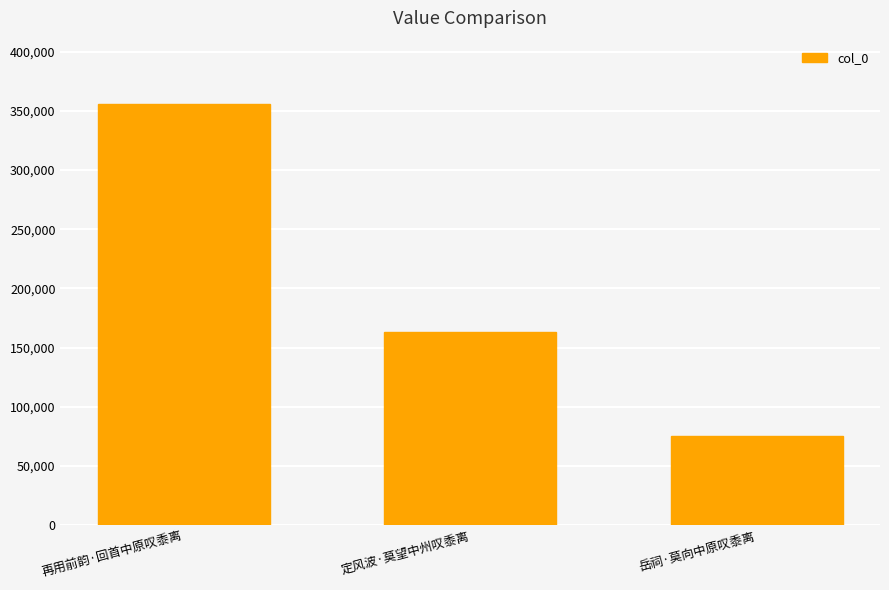

Approximately how many times larger is the value at 定风波·莫望中州叹黍离 compared to 再用前韵·回首中原叹黍离?

0.5